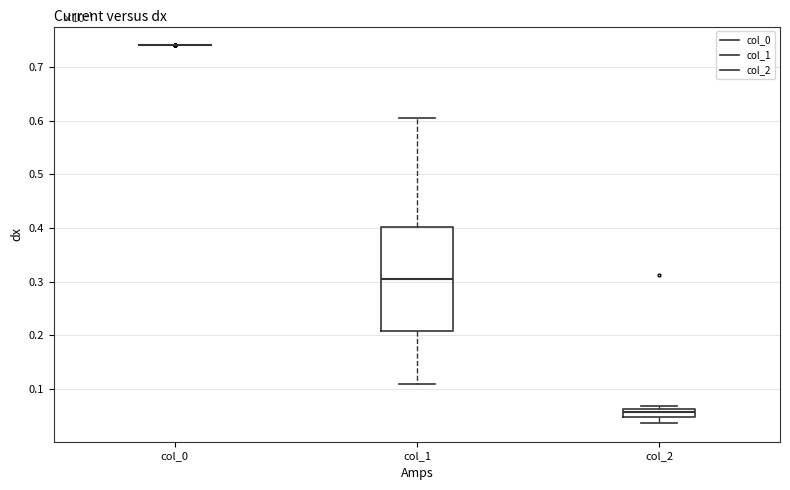

Which box is the tallest, from its lower edge to its upper edge?

col_1